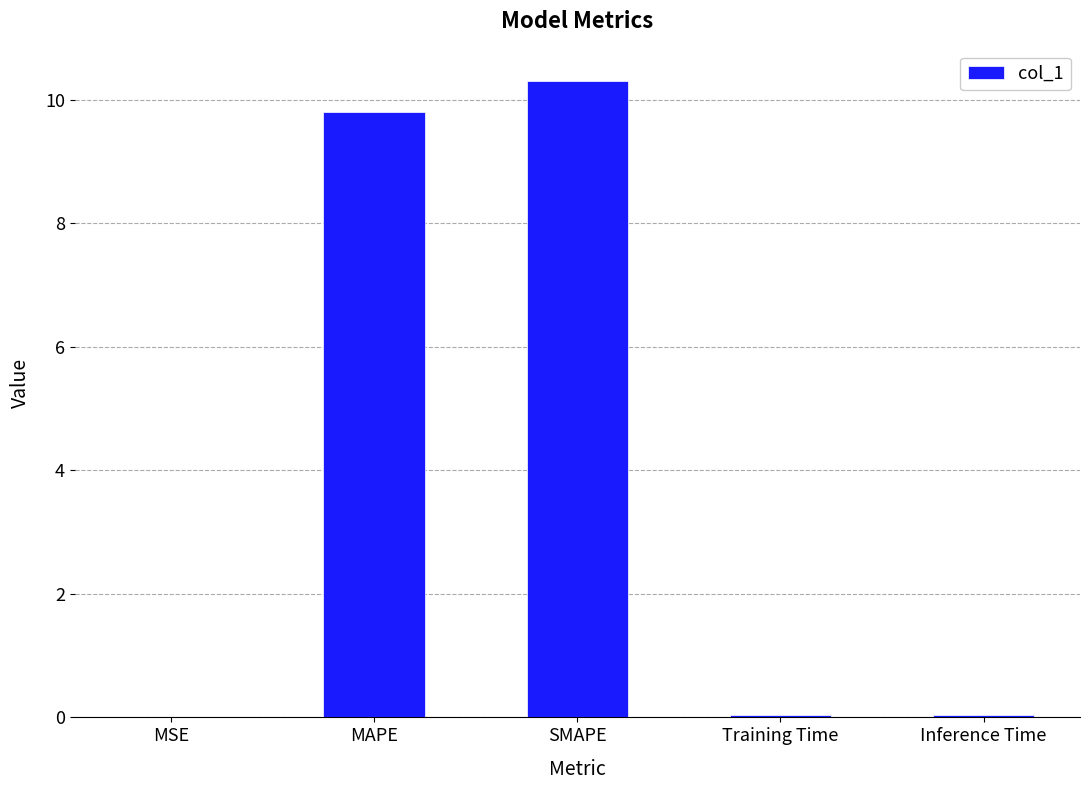

Where is the data nearest to the value 5?

MAPE